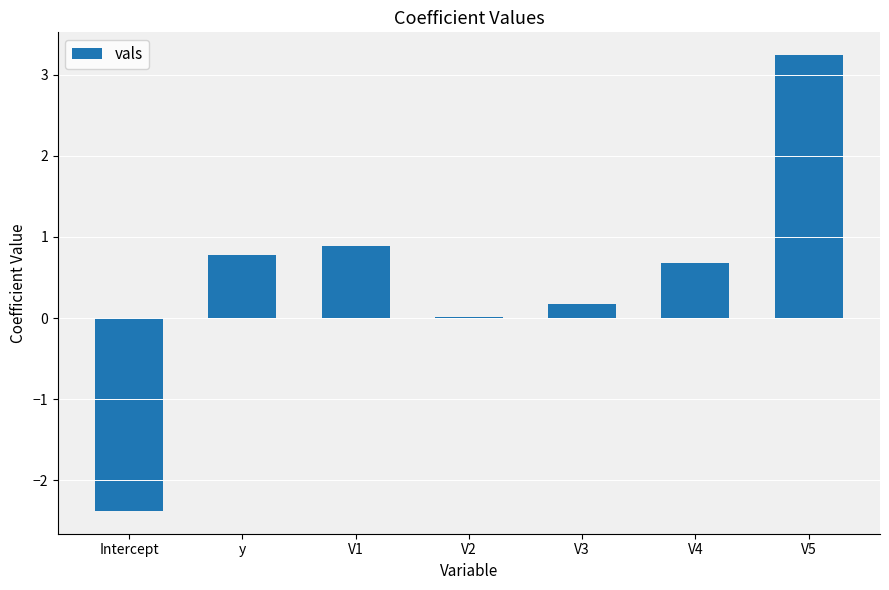

What is the change in value from V2 to V4?

+0.7